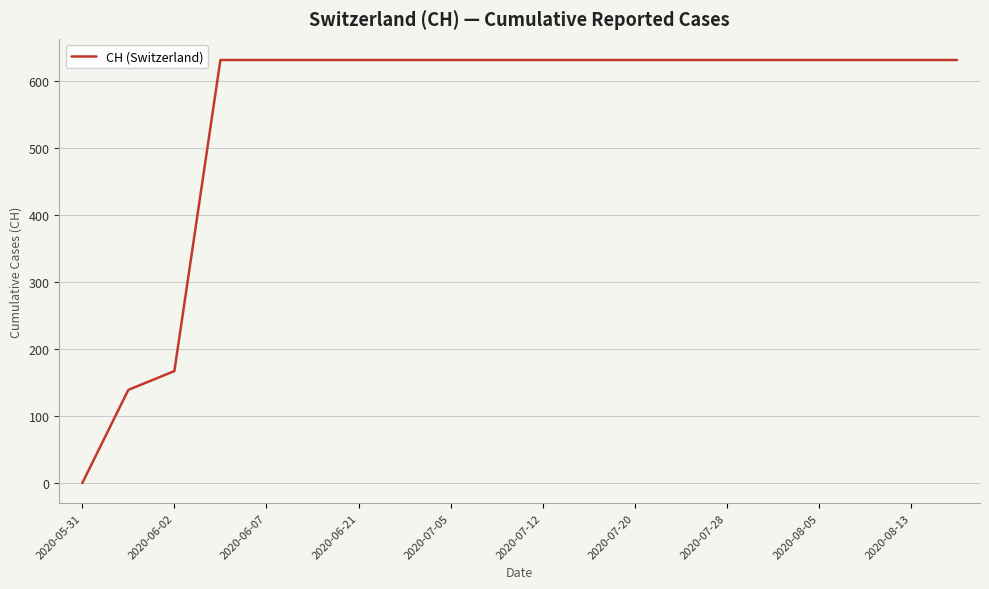

What is the difference between the maximum and minimum values?

631